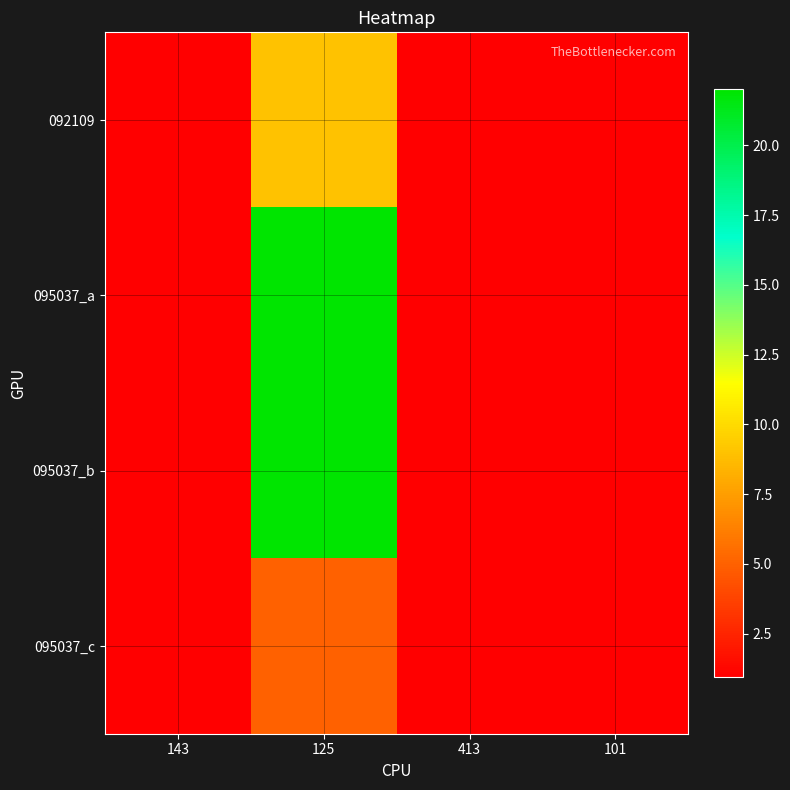

Which has a higher value, 143 or 125?

125